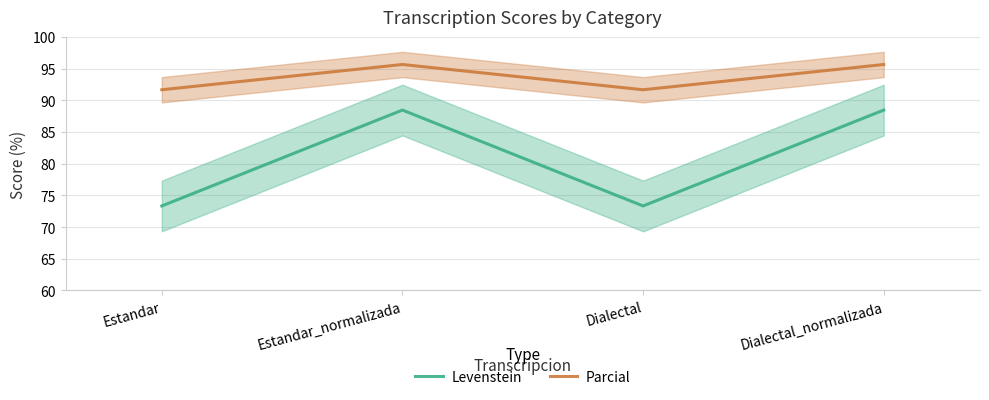

True or false: Levenstein and Parcial cross at least once.

False